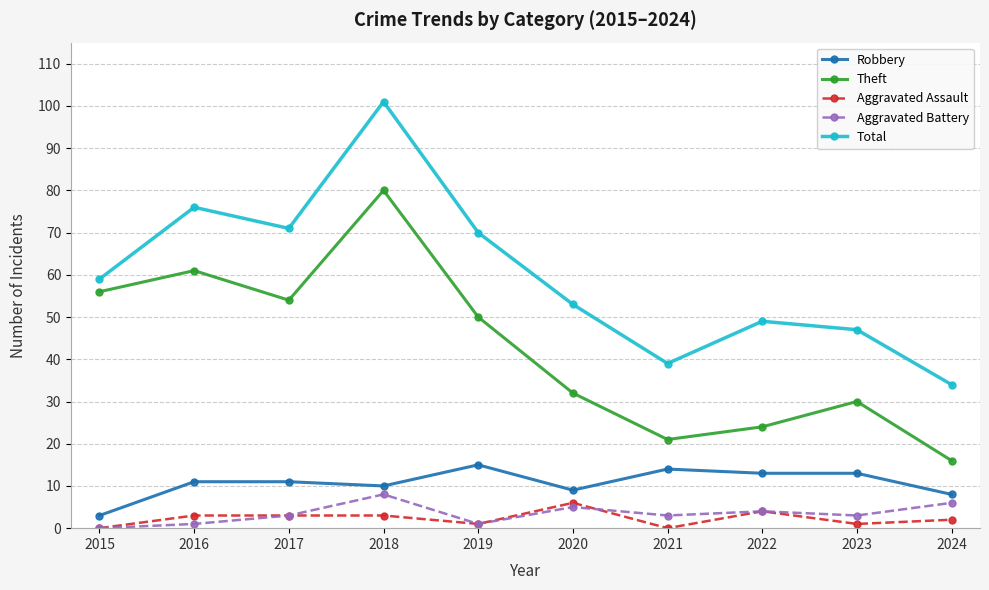

Which series has the widest spread of values?

Total